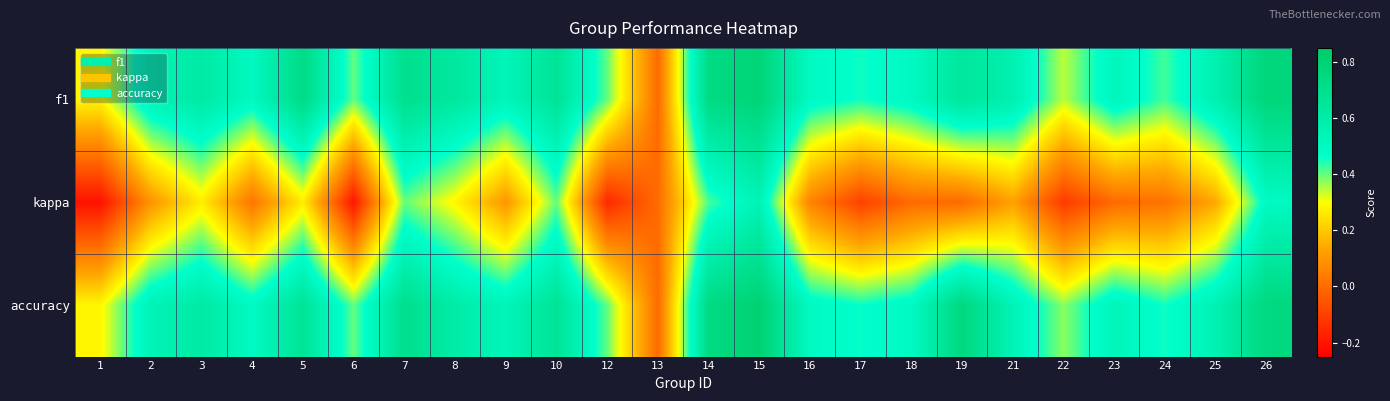

Rank the series at 26 from highest to lowest value.

f1, accuracy, kappa